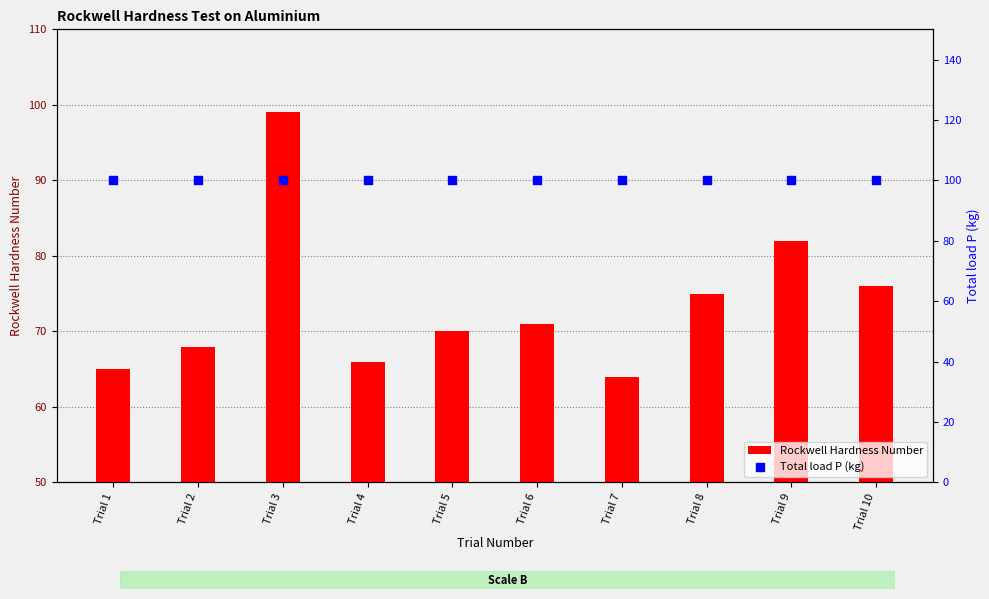

Which series reaches the minimum Y coordinate?

Rockwell Hardness Number